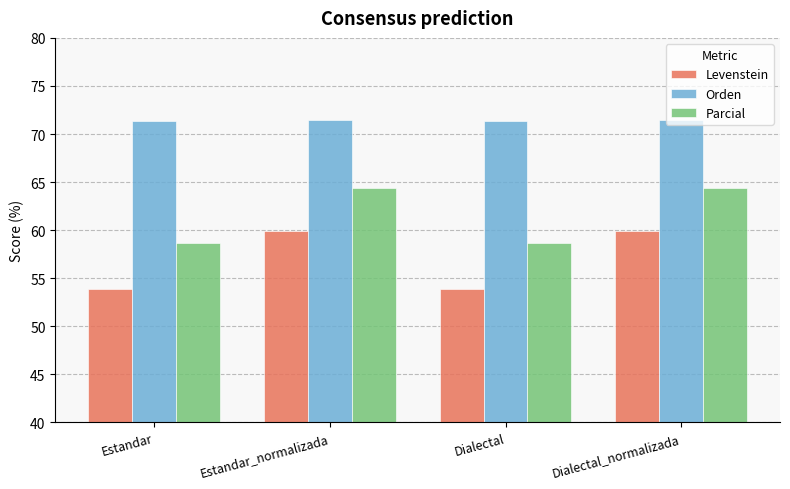

How many bars are there in total?

12